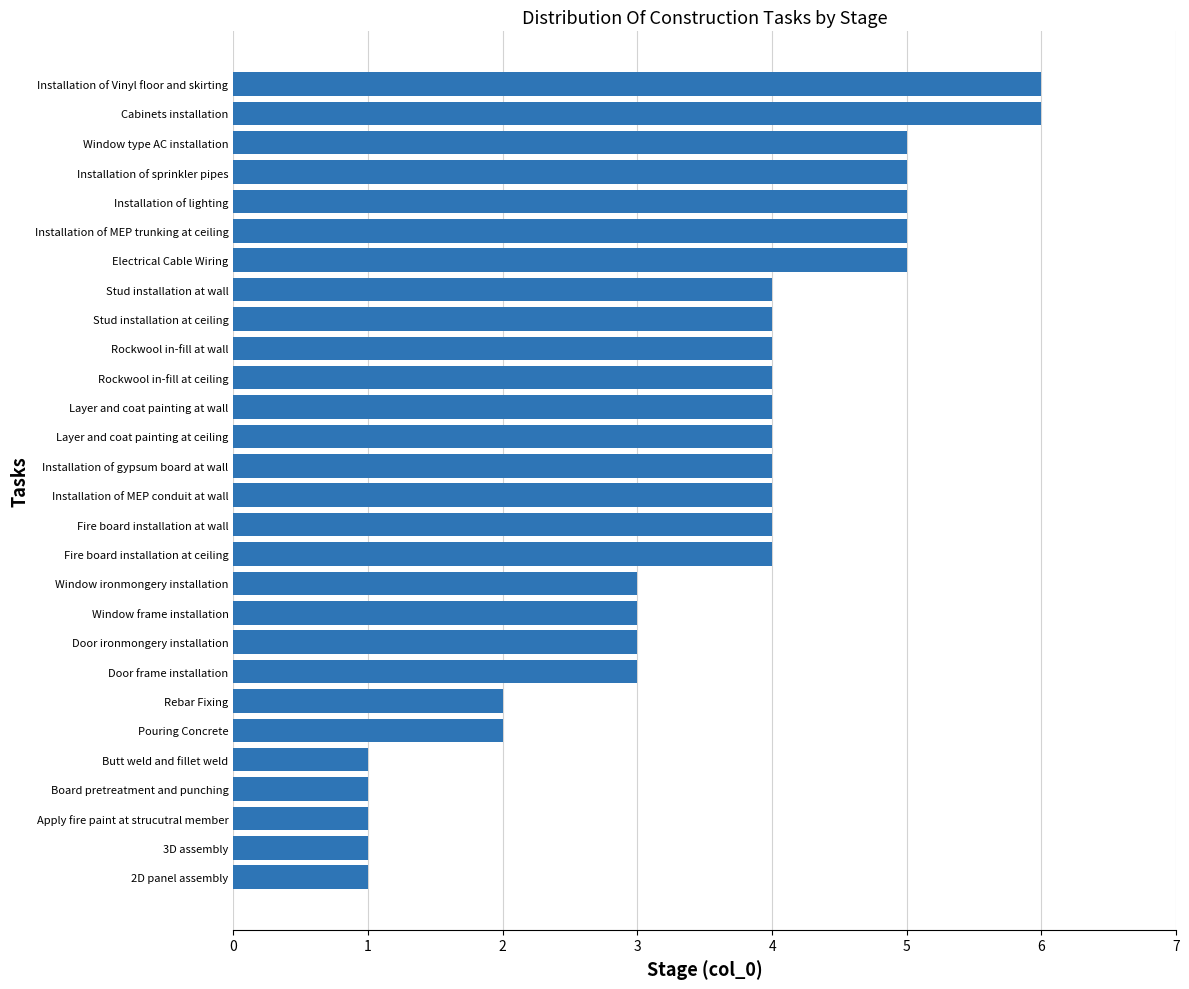

What position from the top is Installation of lighting?

5